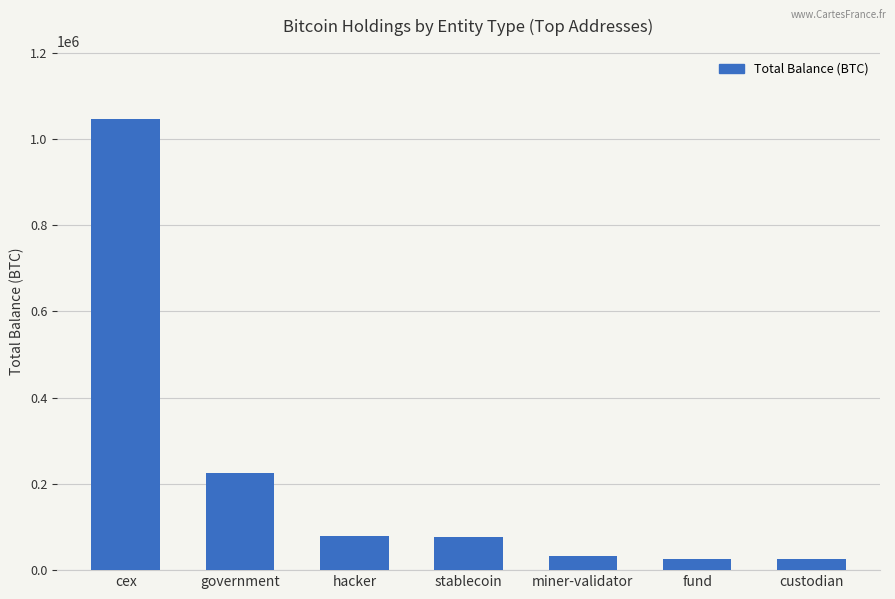

What is the difference between the second highest and second lowest values?

199476.5